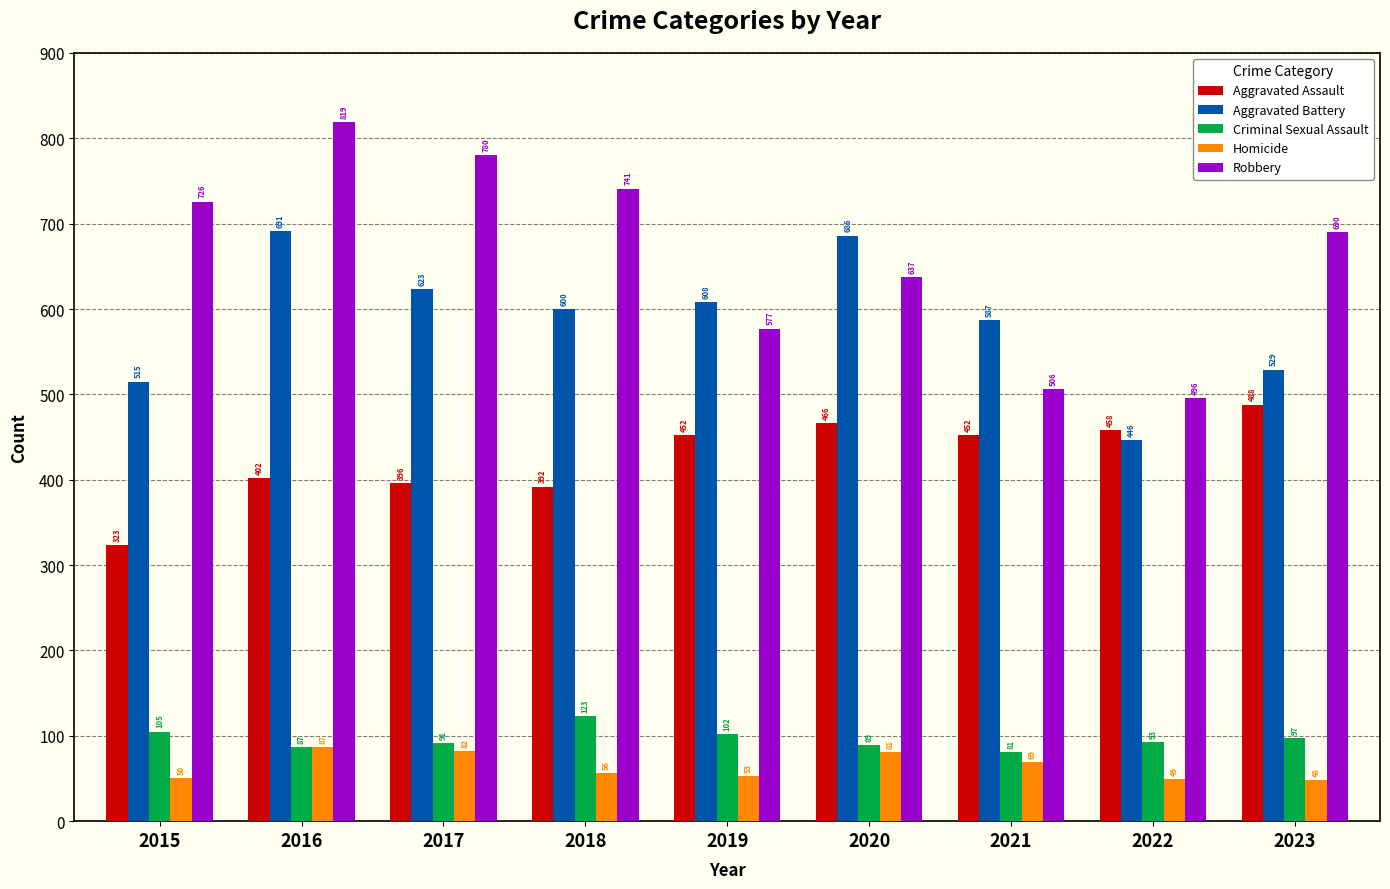

The Aggravated Battery series shows 587 at 2021. True or false?

True